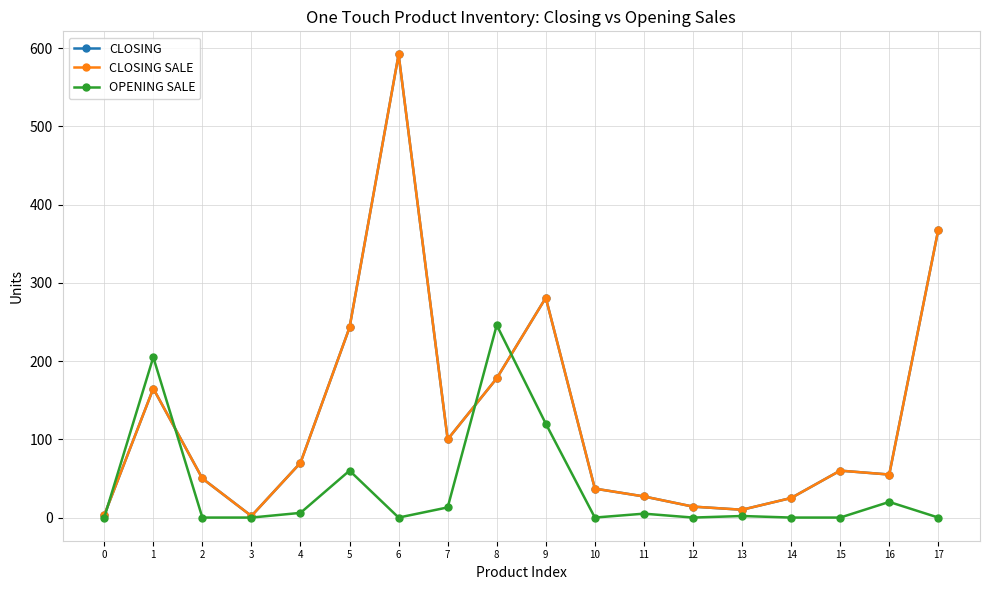

Reading right to left, list all the values displayed in this chart.

CLOSING: 17=368	16=55	15=60	14=25	13=10	12=14	11=27	10=37	9=281	8=178	7=100	6=592	5=243	4=70	3=2	2=50	1=165	0=3
CLOSING SALE: 17=368	16=55	15=60	14=25	13=10	12=14	11=27	10=37	9=281	8=178	7=100	6=592	5=243	4=70	3=2	2=50	1=165	0=3
OPENING SALE: 17=0	16=20	15=0	14=0	13=2	12=0	11=5	10=0	9=120	8=246	7=13	6=0	5=60	4=6	3=0	2=0	1=205	0=0